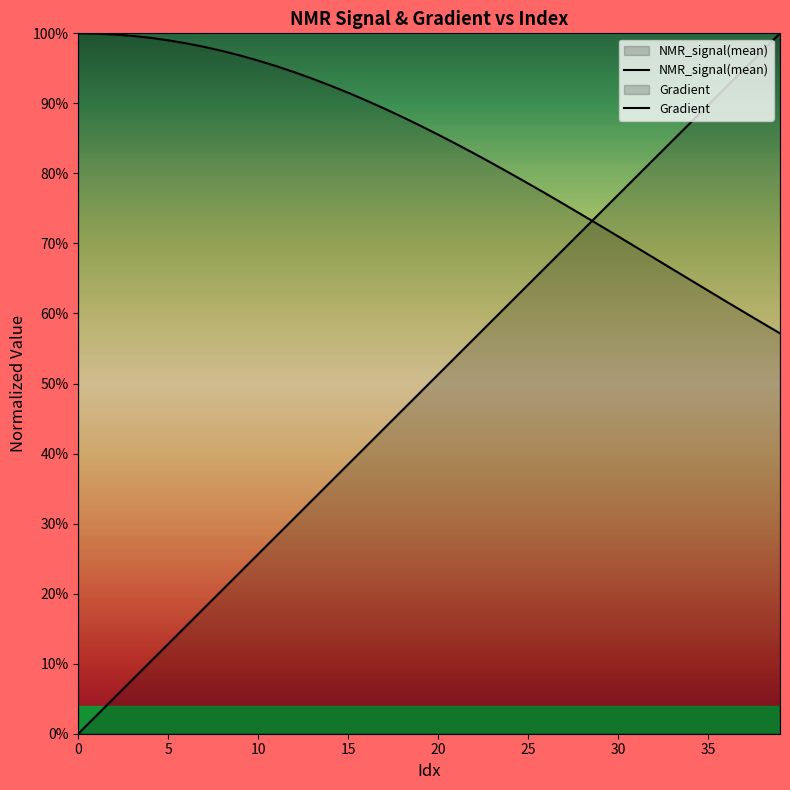

What are all the series names shown in the legend?

NMR_signal(mean), Gradient